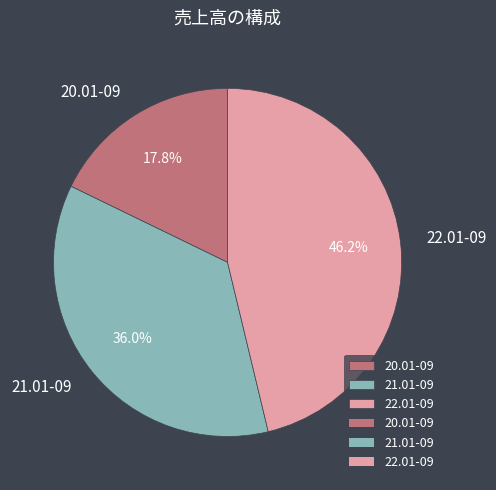

Is it true that 21.01-09 is 36% of the pie?

True